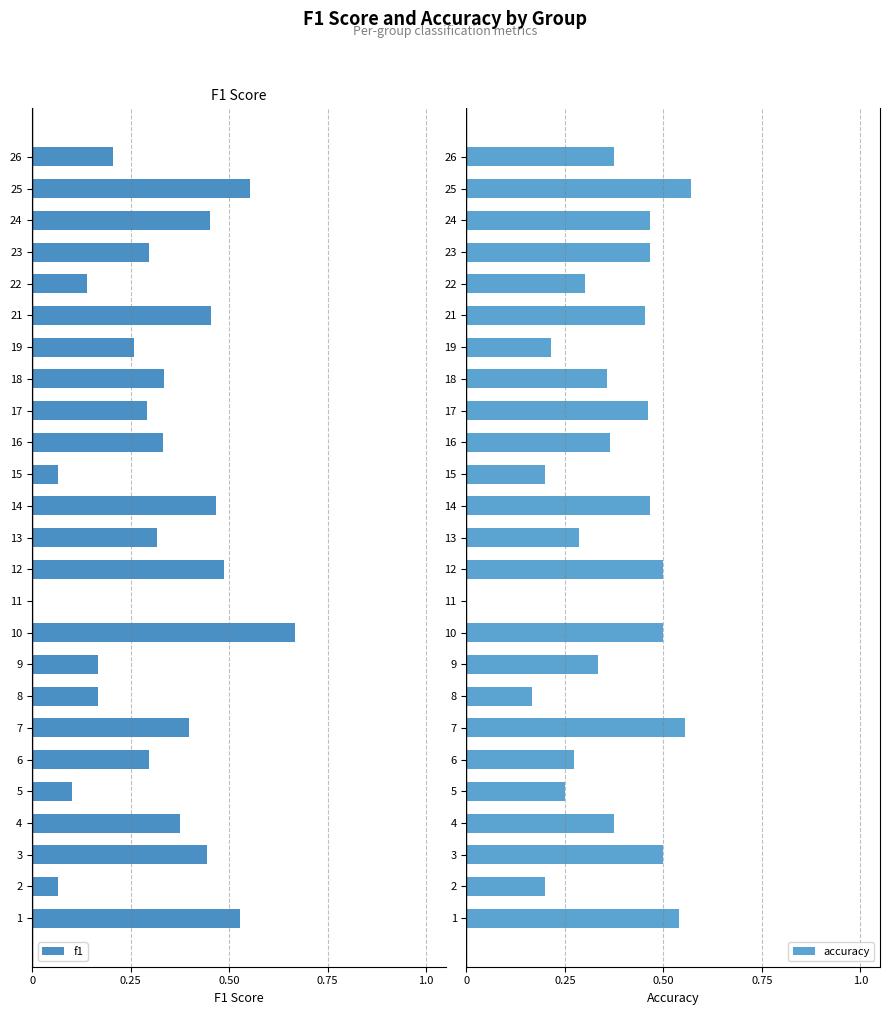

True or false: accuracy has a value of 0.2 at 2.

True